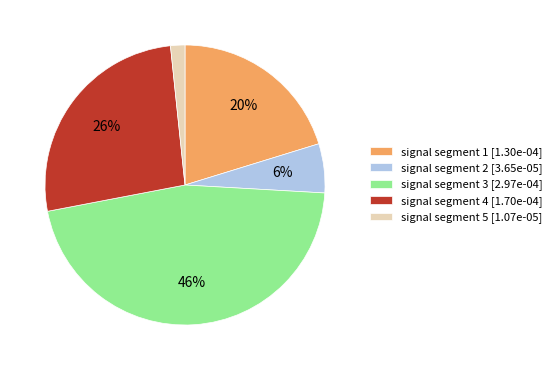

Rank the categories by value from lowest to highest.

signal segment 5, signal segment 2, signal segment 1, signal segment 4, signal segment 3